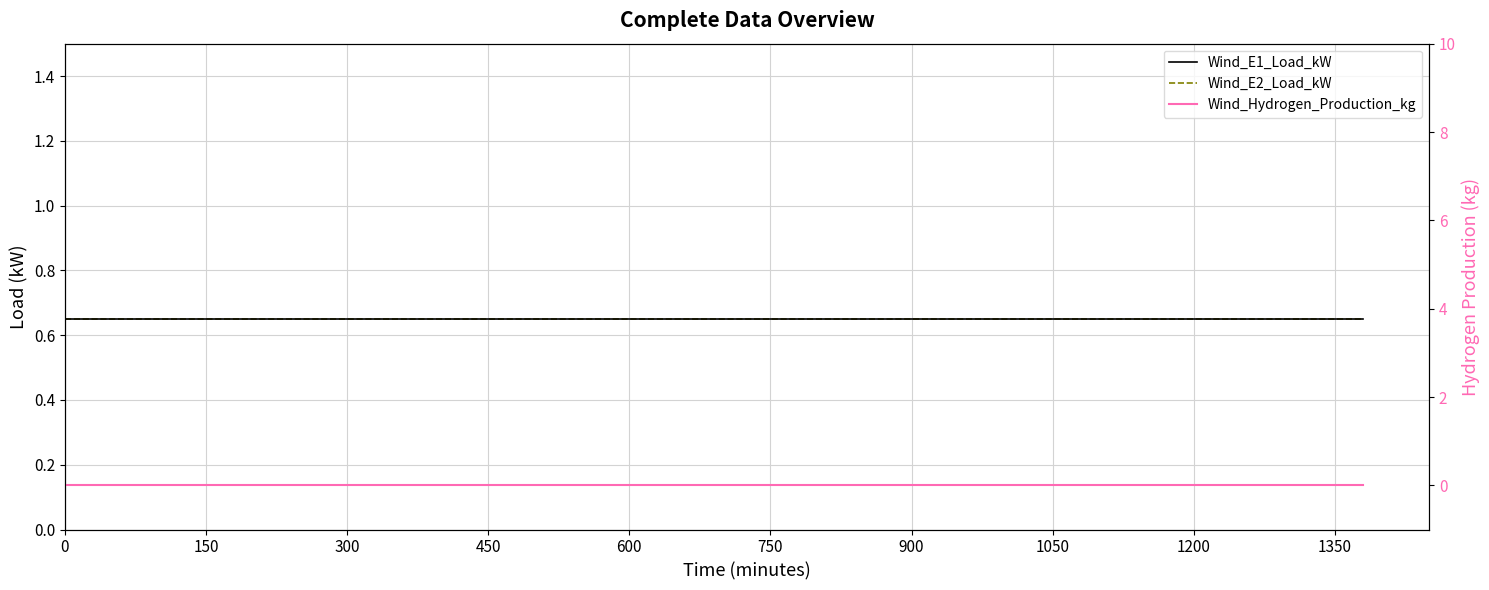

True or false: Wind_E2_Load_kW has a value of 0.7 at 450.

True